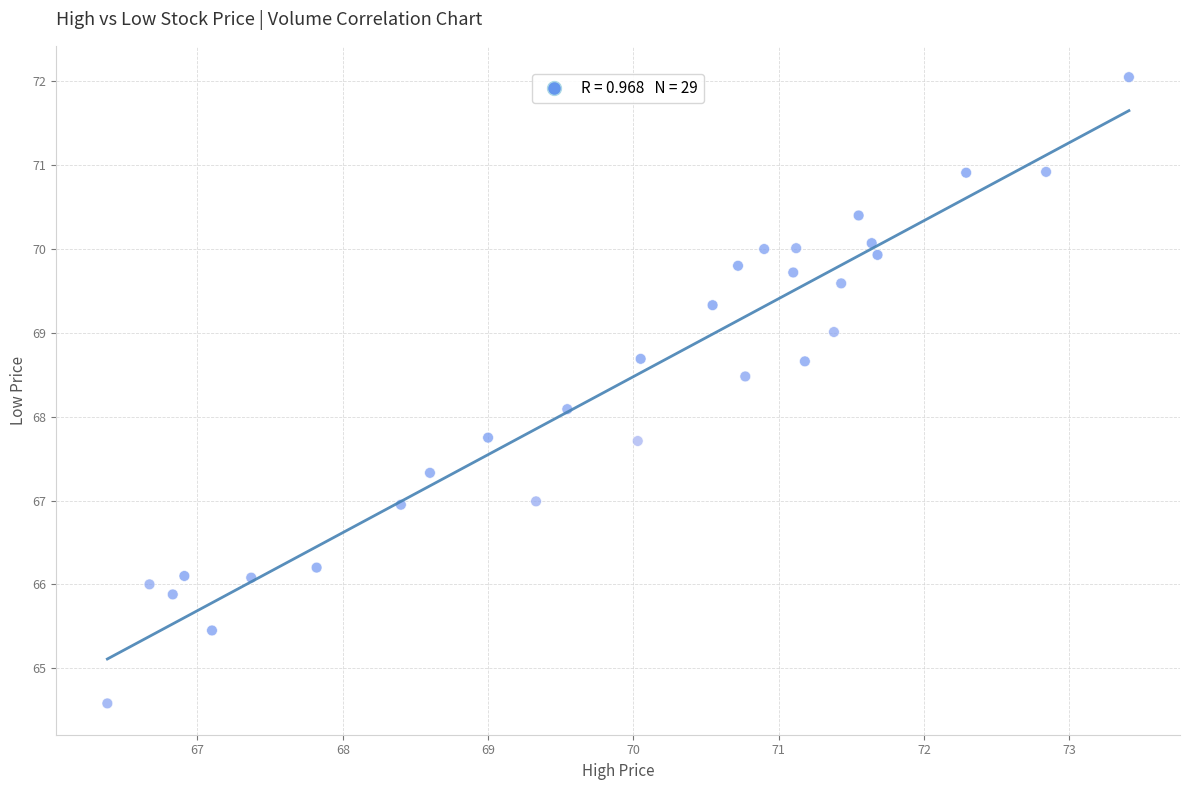

What is the range of Y values (max minus min)?

7.5